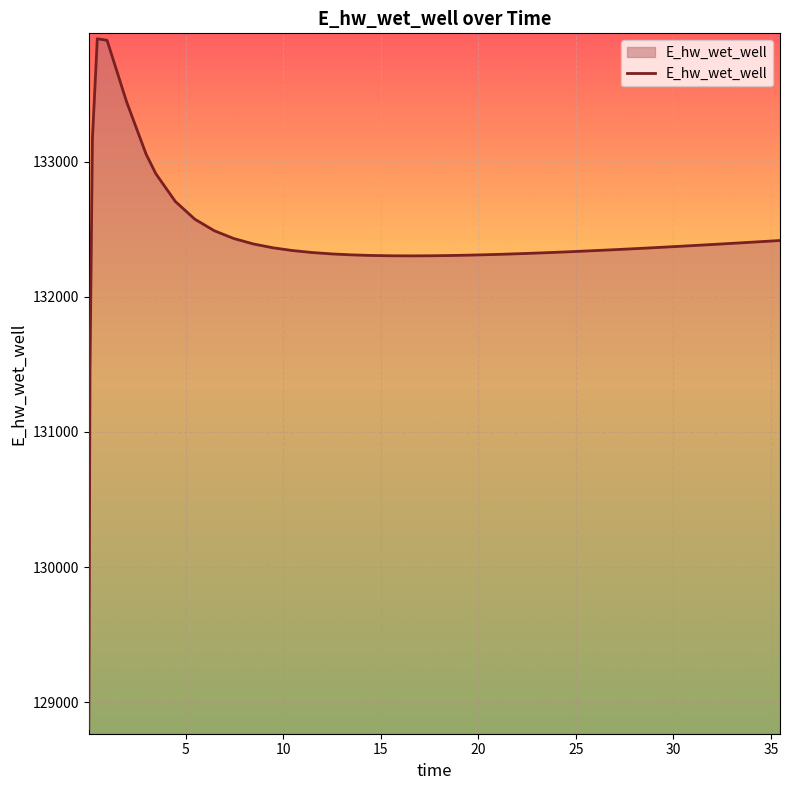

What is the greatest value displayed?

133912.0